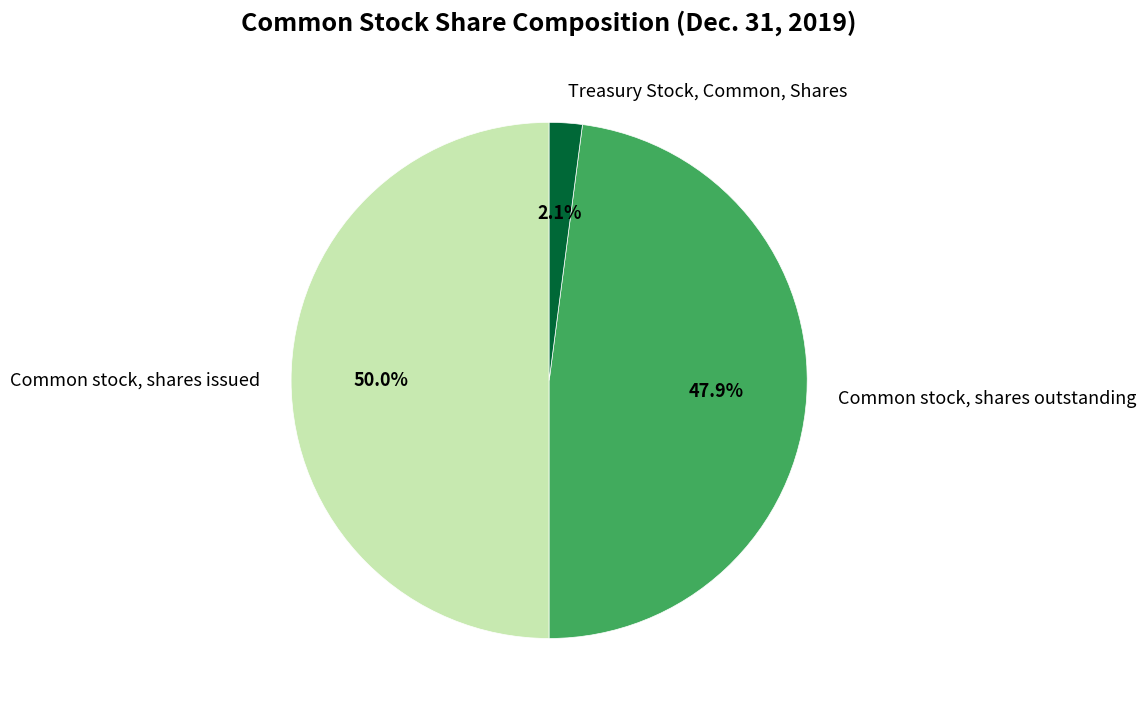

To the nearest percent, what is the difference between the largest and smallest slice percentages?

48%